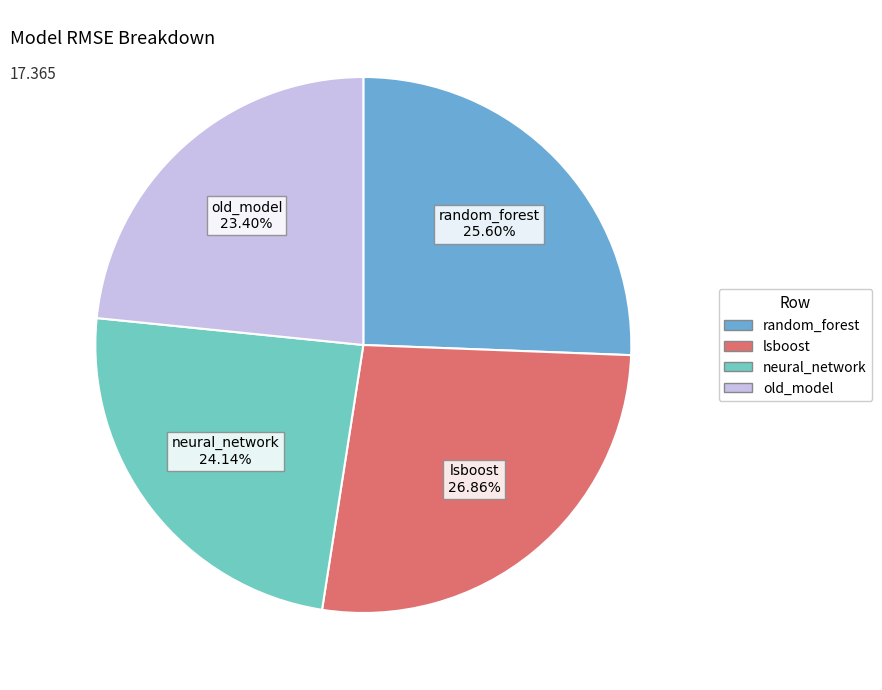

The lsboost slice represents 42% of the pie. True or false?

False